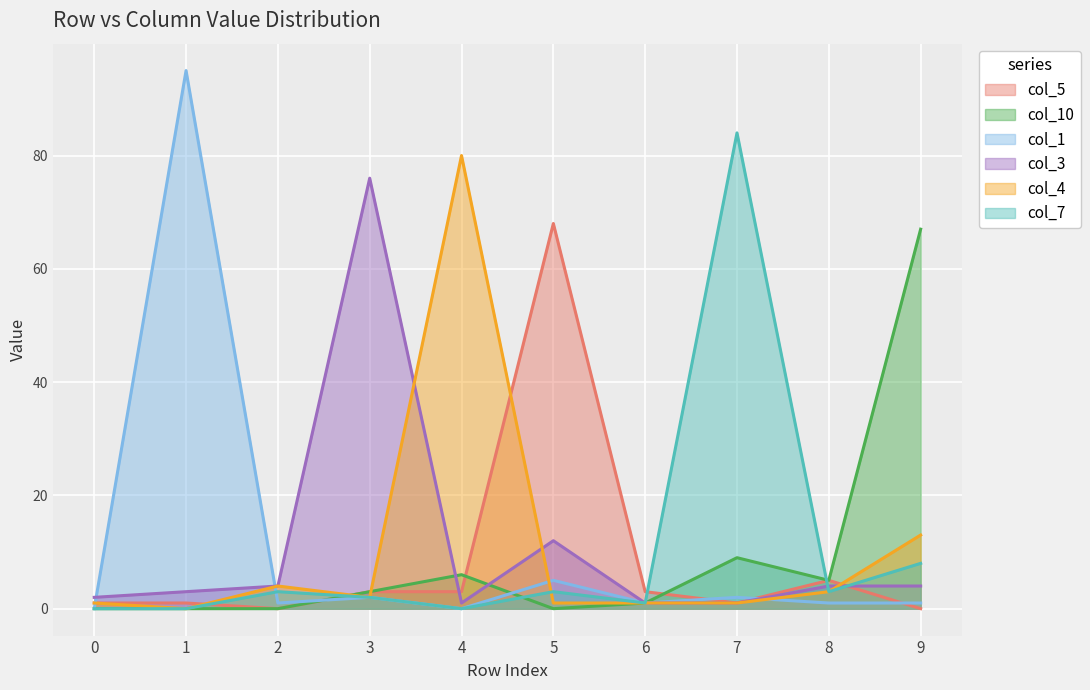

Which series has the largest total across all categories?

col_1